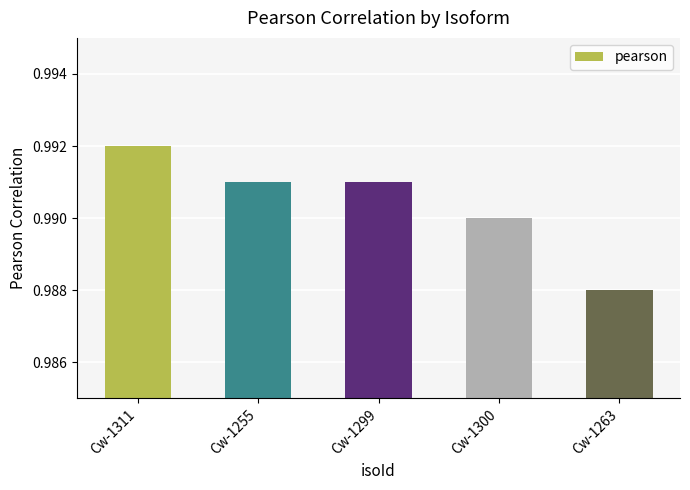

What is the sum of the values at Cw-1263 and Cw-1299?

2.0